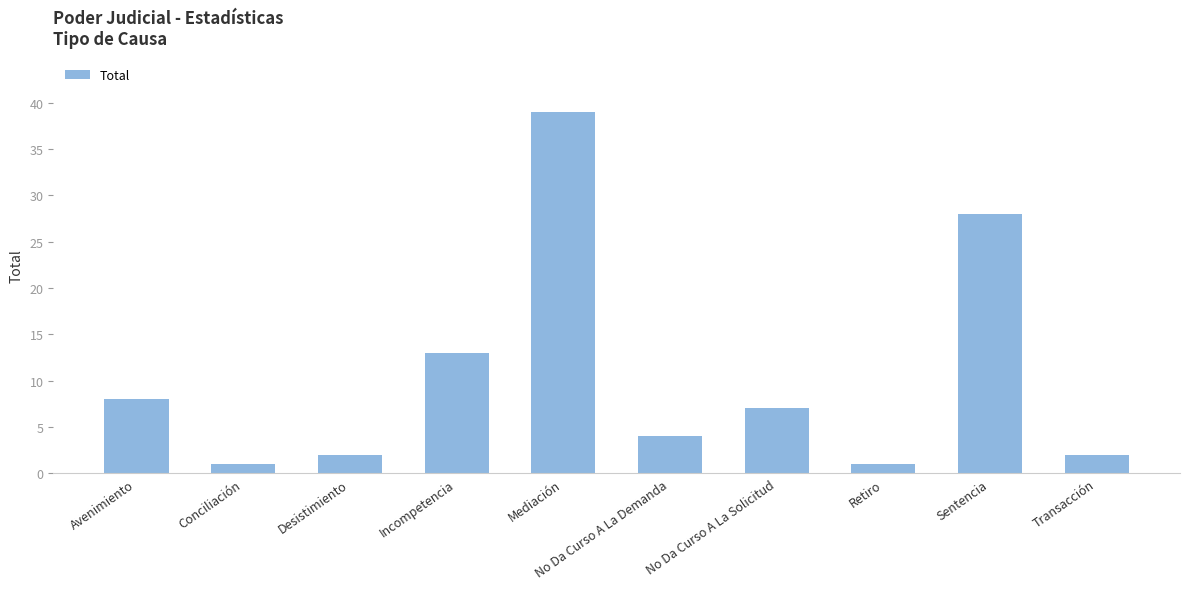

How many bars are there in total?

10